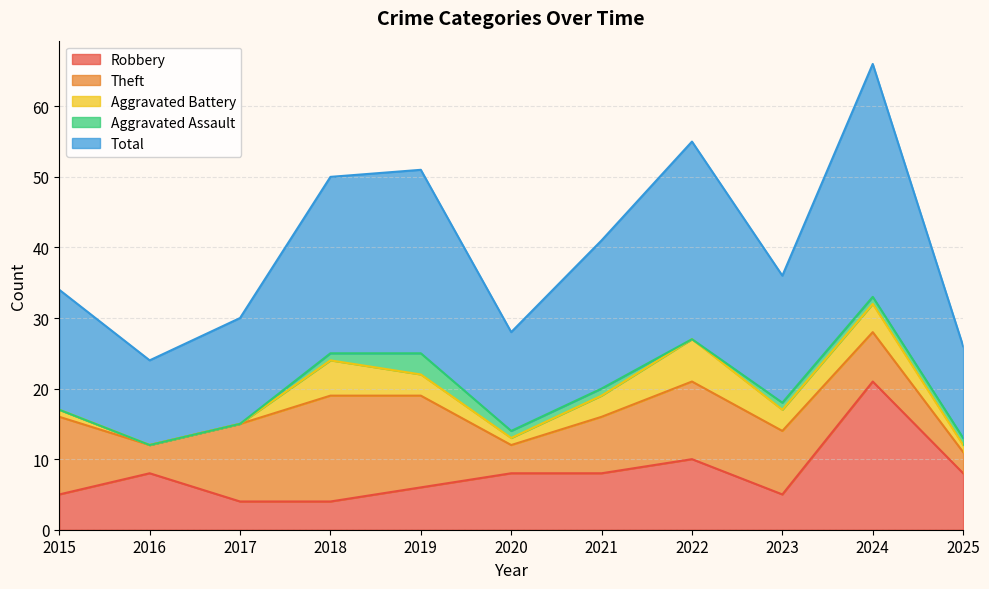

At how many categories does at least one series exceed 24?

4